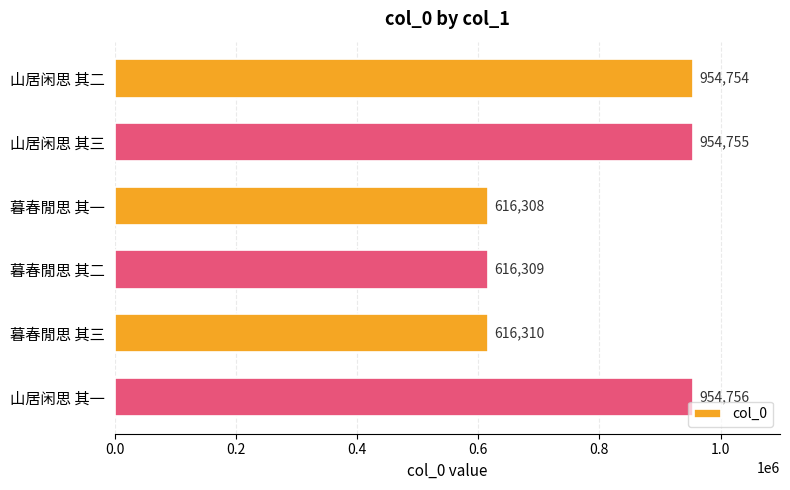

Rank the categories by value from lowest to highest.

暮春閒思 其一, 暮春閒思 其二, 暮春閒思 其三, 山居闲思 其二, 山居闲思 其三, 山居闲思 其一